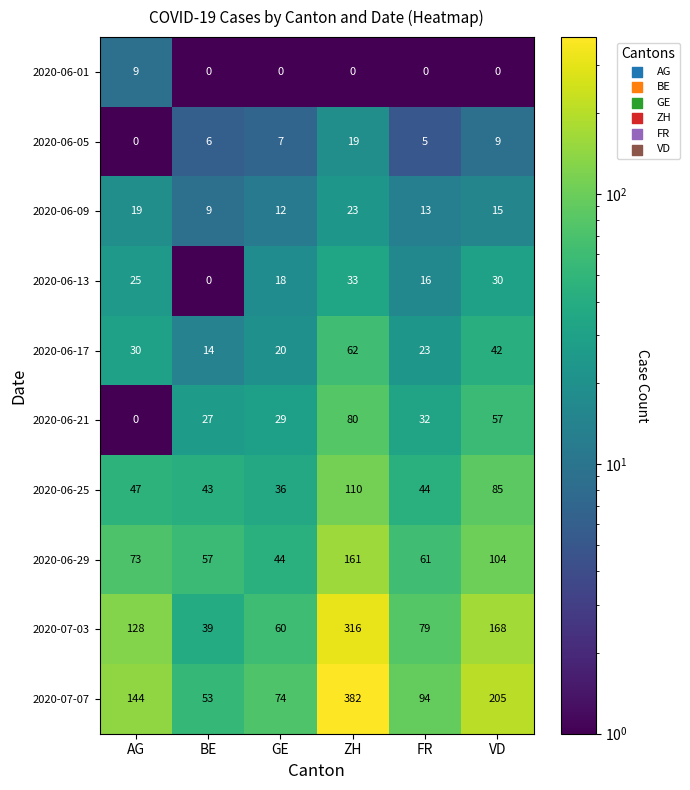

Which series has the widest spread of values?

2020-07-07